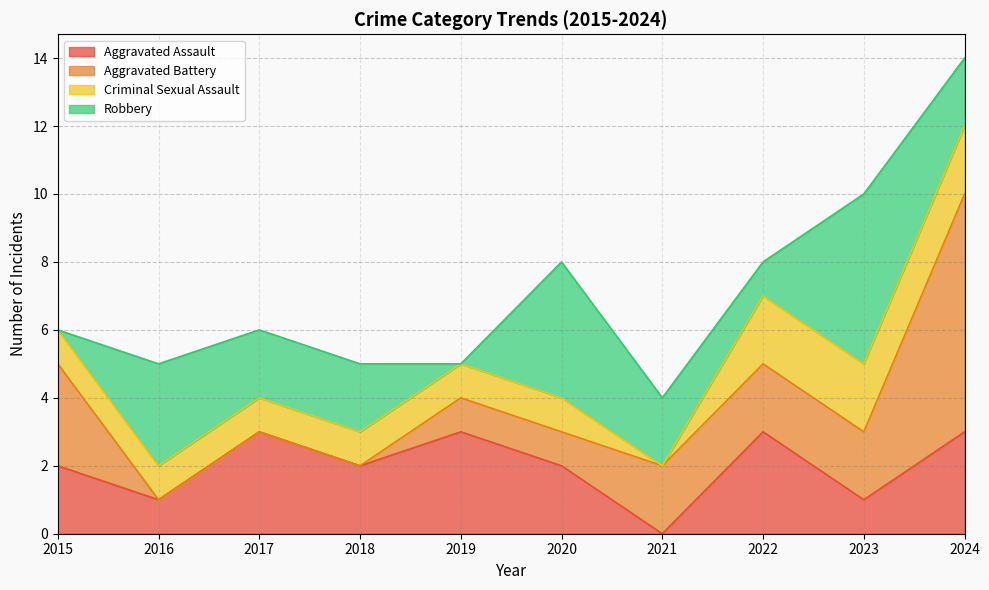

Reading right to left, what are all the values shown in this chart?

Aggravated Assault: 3	1	3	0	2	3	2	3	1	2
Aggravated Battery: 7	2	2	2	1	1	0	0	0	3
Criminal Sexual Assault: 2	2	2	0	1	1	1	1	1	1
Robbery: 2	5	1	2	4	0	2	2	3	0